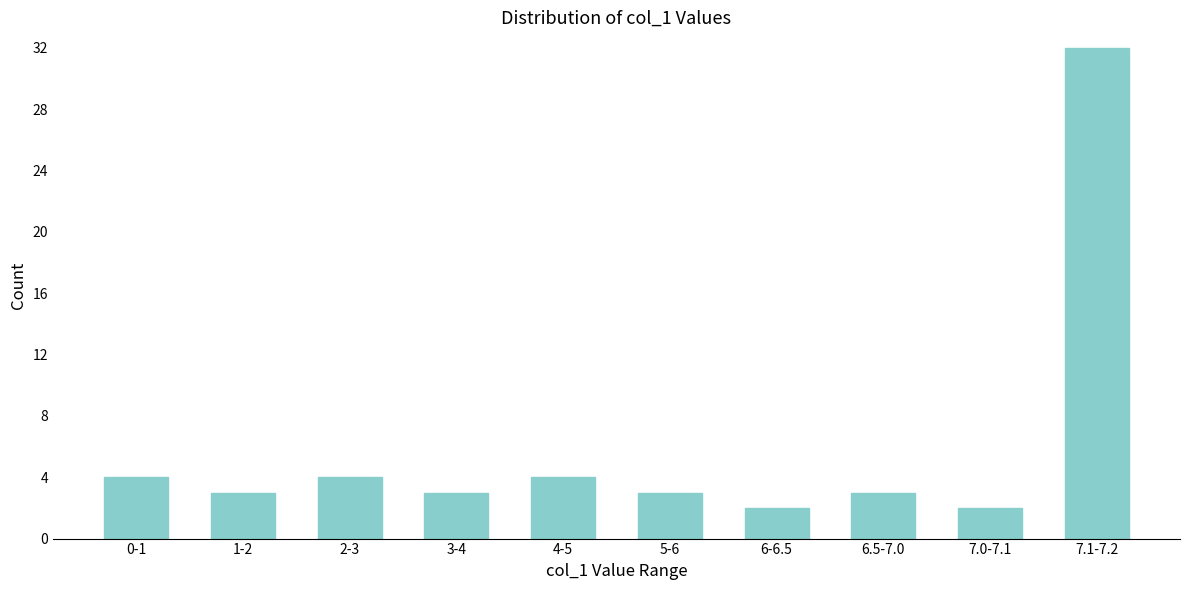

Reading left to right, transcribe all the data shown in this chart.

0-1=4	1-2=3	2-3=4	3-4=3	4-5=4	5-6=3	6-6.5=2	6.5-7.0=3	7.0-7.1=2	7.1-7.2=32